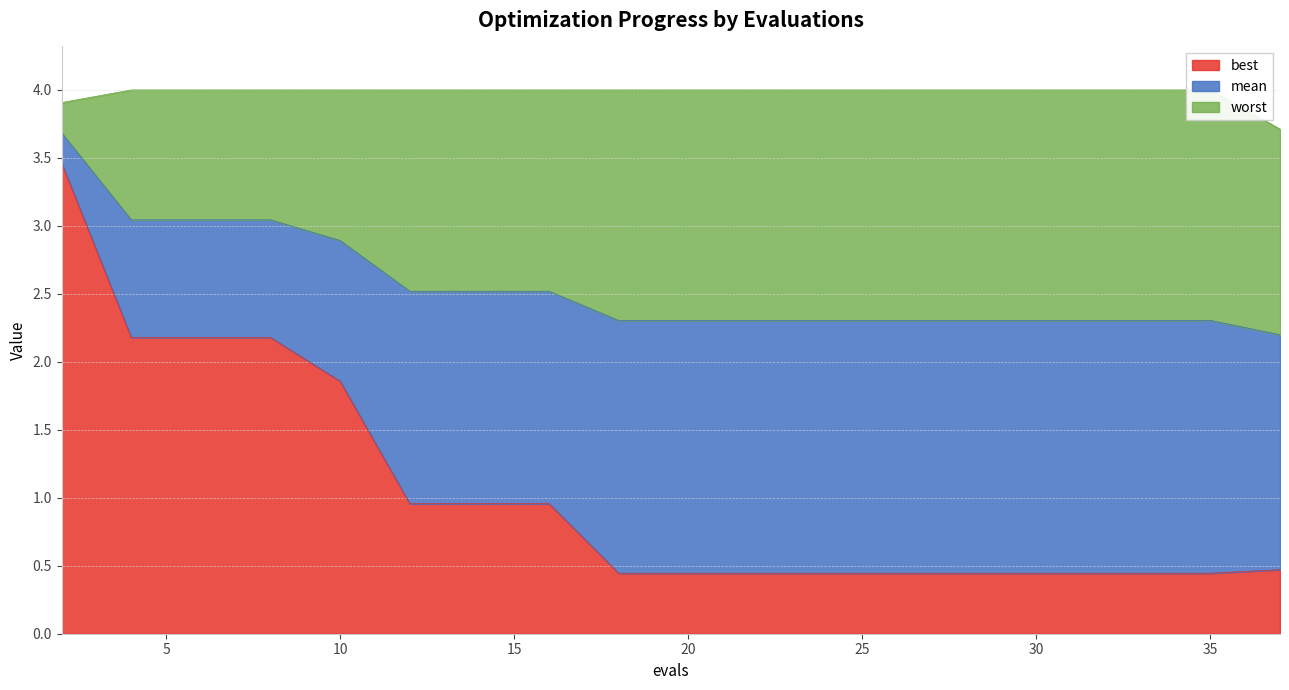

What is the highest value of the worst series?

4.0